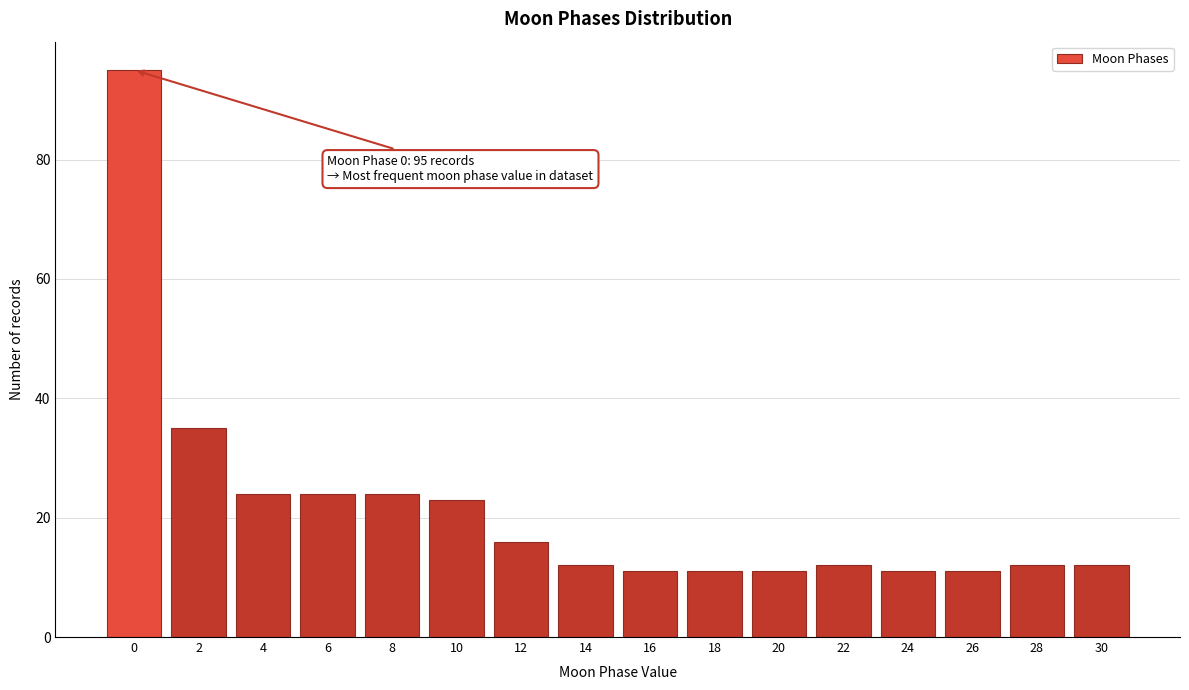

Reading left to right, transcribe all the data shown in this chart.

95	35	24	24	24	23	16	12	11	11	11	12	11	11	12	12